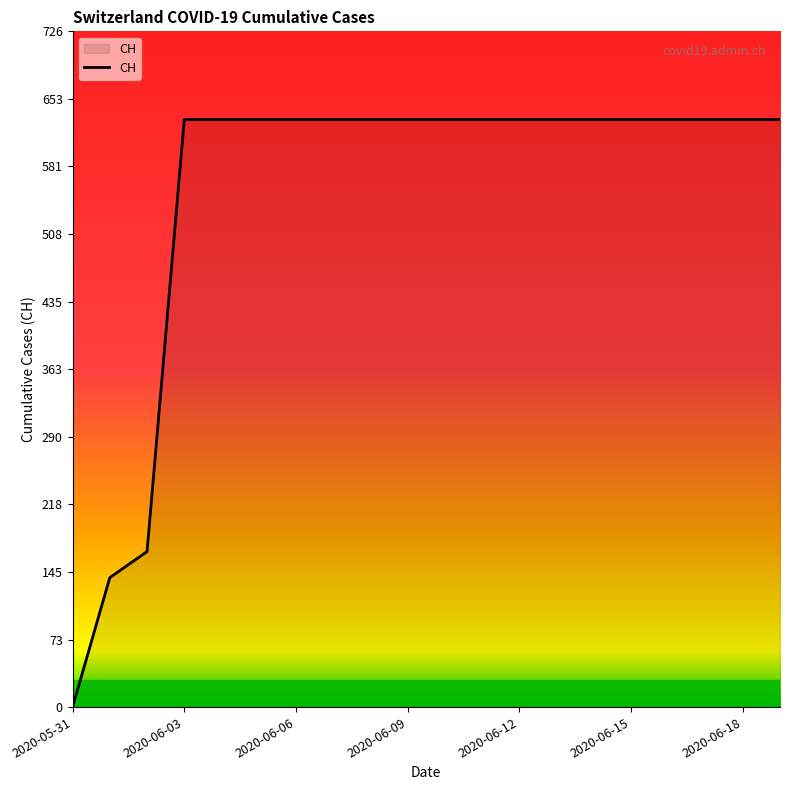

What is the greatest value displayed?

631